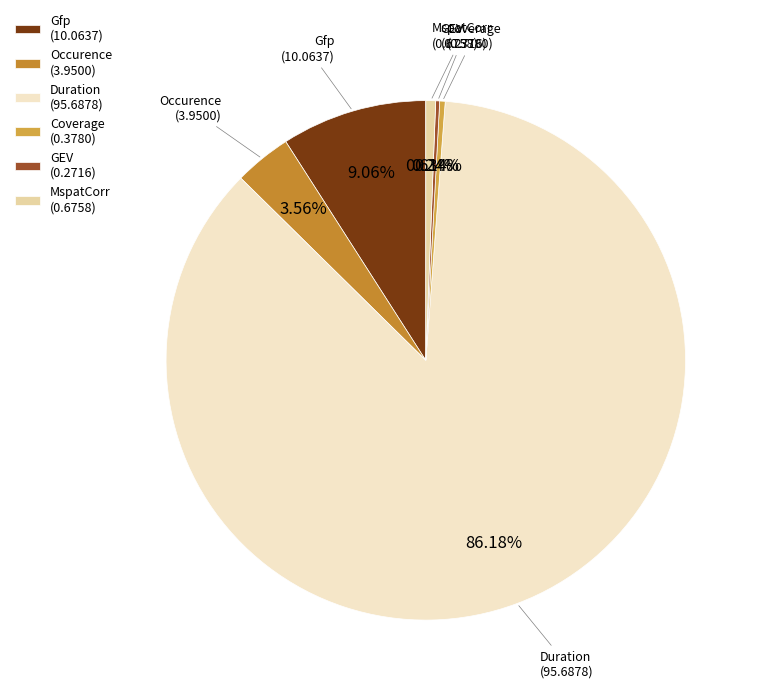

Is it true that Gfp is 1% of the pie?

False